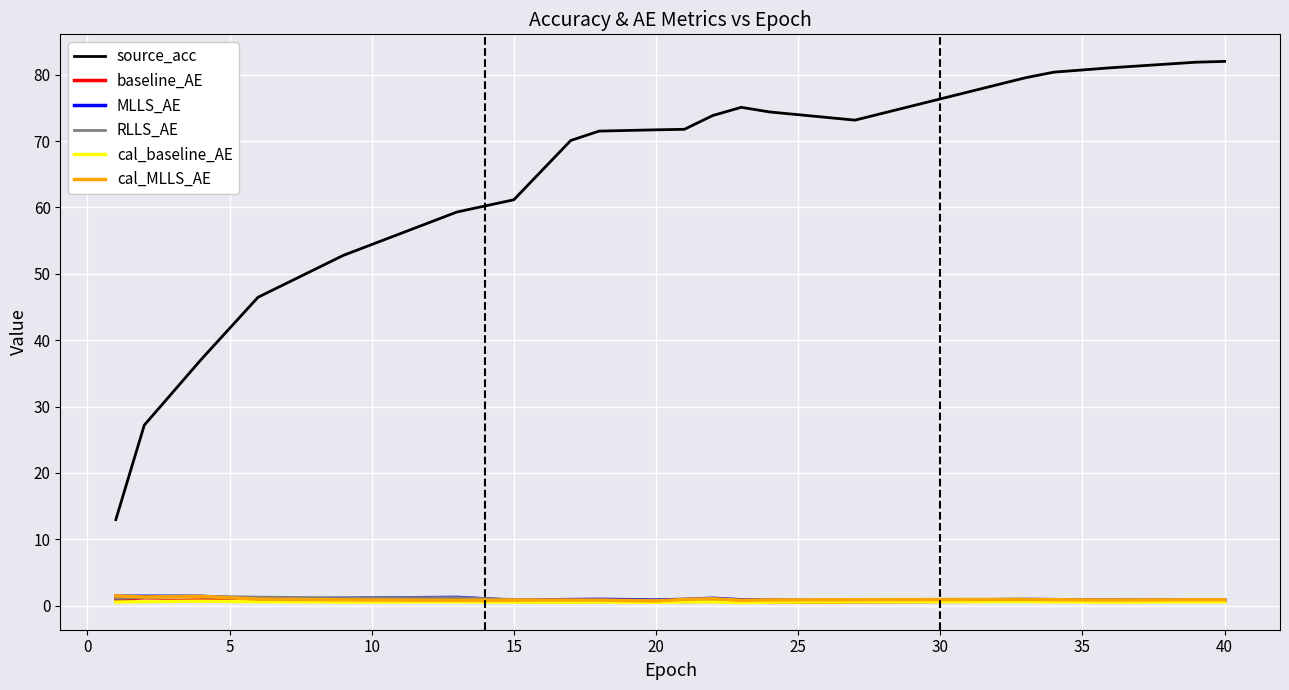

Which series has the widest spread of values?

source_acc